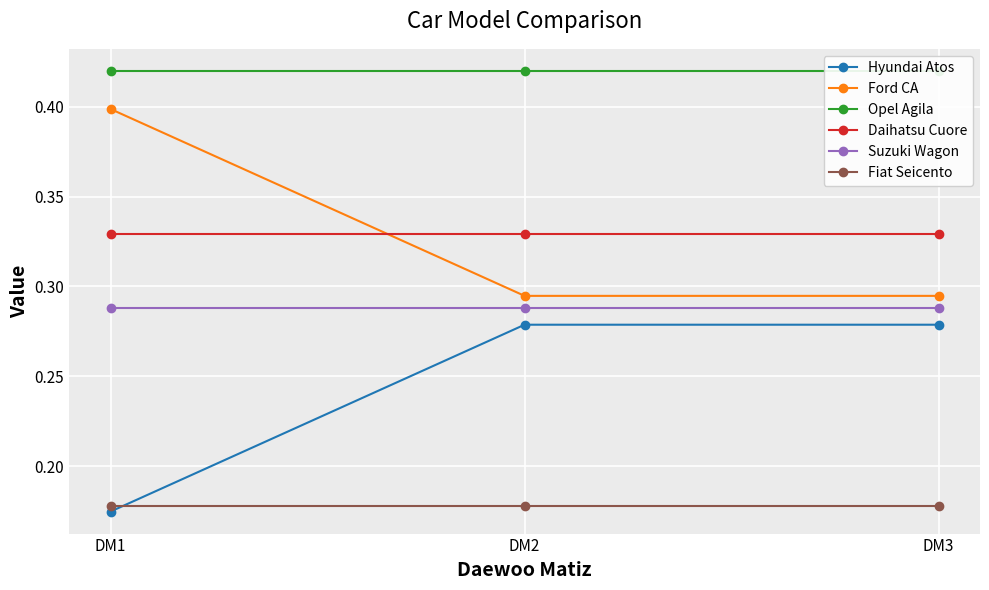

What are all the series names shown in the legend?

Hyundai Atos, Ford CA, Opel Agila, Daihatsu Cuore, Suzuki Wagon, Fiat Seicento